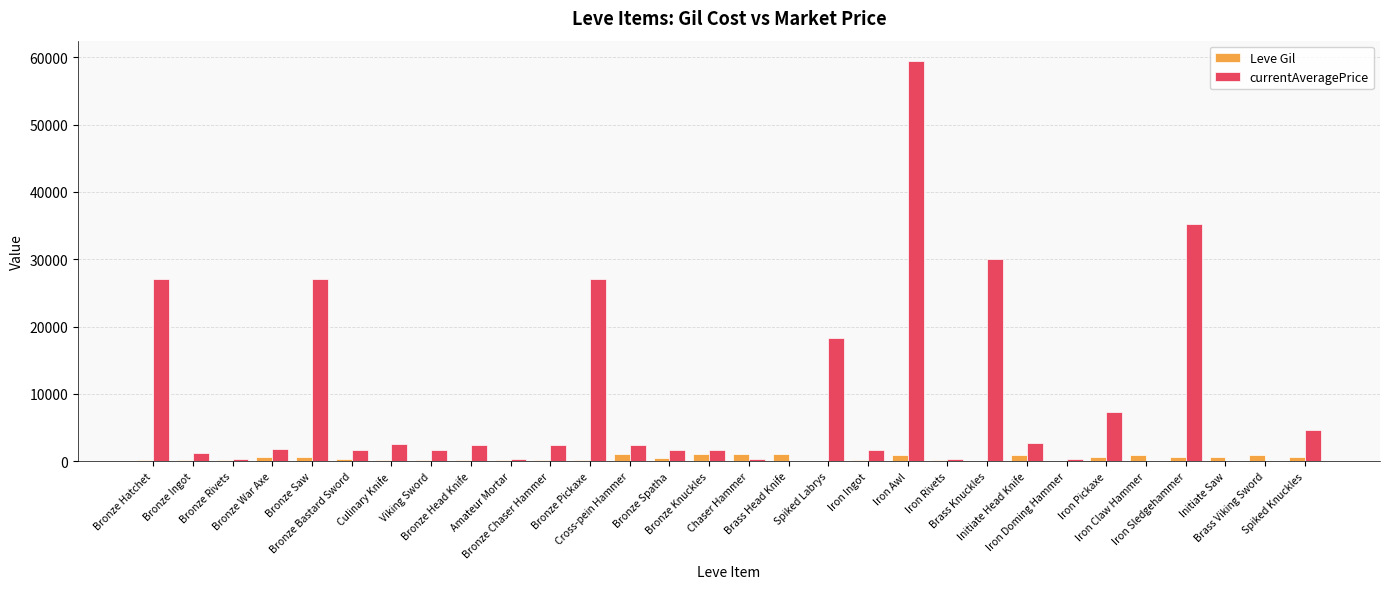

What is the maximum value shown in the chart?

59500.0